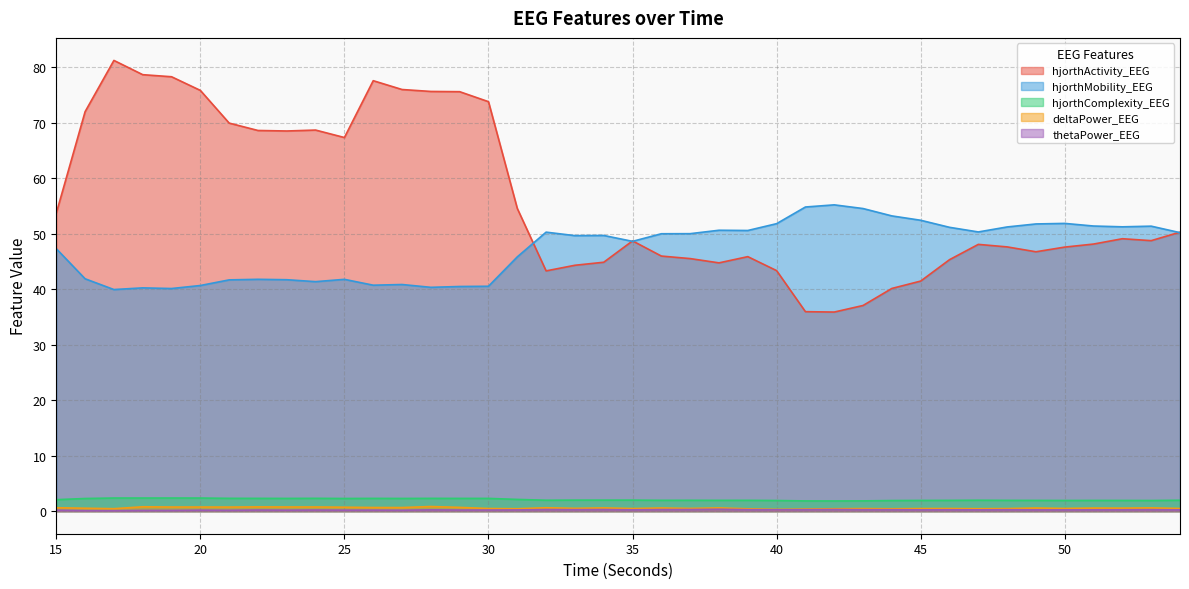

Reading left to right, transcribe all the data shown in this chart.

hjorthActivity_EEG: 15=53.7	16=72.0	17=81.2	18=78.7	19=78.3	20=75.8	21=69.9	22=68.6	23=68.5	24=68.7	25=67.3	26=77.6	27=76.0	28=75.6	29=75.6	30=73.8	31=54.6	32=43.3	33=44.3	34=44.9	35=48.7	36=46.0	37=45.5	38=44.8	39=45.9	40=43.4	41=36.0	42=35.9	43=37.1	44=40.1	45=41.5	46=45.3	47=48.1	48=47.6	49=46.7	50=47.6	51=48.1	52=49.1	53=48.8	54=50.3
hjorthMobility_EEG: 15=47.3	16=41.9	17=39.9	18=40.2	19=40.1	20=40.7	21=41.7	22=41.8	23=41.7	24=41.4	25=41.8	26=40.7	27=40.8	28=40.3	29=40.5	30=40.5	31=45.8	32=50.3	33=49.7	34=49.7	35=48.6	36=50.0	37=50.0	38=50.6	39=50.6	40=51.8	41=54.8	42=55.2	43=54.5	44=53.2	45=52.4	46=51.2	47=50.3	48=51.2	49=51.8	50=51.9	51=51.4	52=51.2	53=51.4	54=50.2
hjorthComplexity_EEG: 15=2.1	16=2.3	17=2.4	18=2.4	19=2.4	20=2.4	21=2.3	22=2.3	23=2.3	24=2.3	25=2.3	26=2.3	27=2.3	28=2.3	29=2.3	30=2.3	31=2.1	32=2.0	33=2.0	34=2.0	35=2.0	36=2.0	37=2.0	38=2.0	39=2.0	40=1.9	41=1.8	42=1.8	43=1.9	44=1.9	45=1.9	46=1.9	47=2.0	48=1.9	49=1.9	50=1.9	51=1.9	52=1.9	53=1.9	54=2.0
deltaPower_EEG: 15=0.6	16=0.5	17=0.4	18=0.8	19=0.7	20=0.8	21=0.7	22=0.8	23=0.8	24=0.8	25=0.7	26=0.7	27=0.7	28=0.8	29=0.7	30=0.5	31=0.4	32=0.6	33=0.5	34=0.6	35=0.5	36=0.6	37=0.5	38=0.6	39=0.4	40=0.3	41=0.4	42=0.4	43=0.5	44=0.4	45=0.5	46=0.5	47=0.4	48=0.5	49=0.6	50=0.5	51=0.6	52=0.5	53=0.6	54=0.5
thetaPower_EEG: 15=0.2	16=0.1	17=0.1	18=0.1	19=0.1	20=0.2	21=0.2	22=0.2	23=0.2	24=0.2	25=0.2	26=0.2	27=0.2	28=0.2	29=0.2	30=0.2	31=0.2	32=0.3	33=0.3	34=0.3	35=0.2	36=0.3	37=0.3	38=0.3	39=0.3	40=0.2	41=0.3	42=0.3	43=0.3	44=0.3	45=0.2	46=0.3	47=0.2	48=0.3	49=0.2	50=0.2	51=0.2	52=0.2	53=0.3	54=0.2